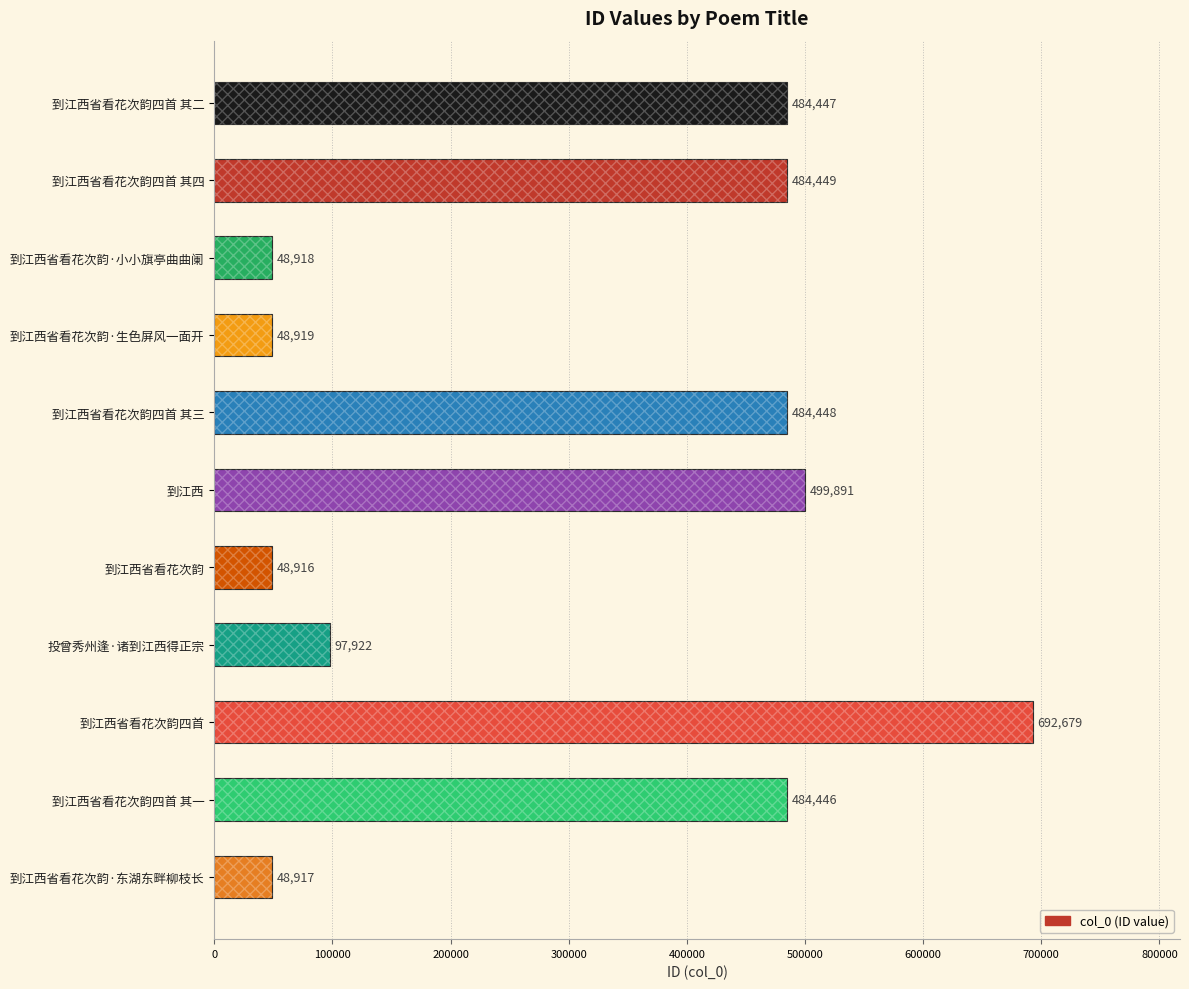

The value at 到江西省看花次韵四首 其二 is 484447. True or false?

True